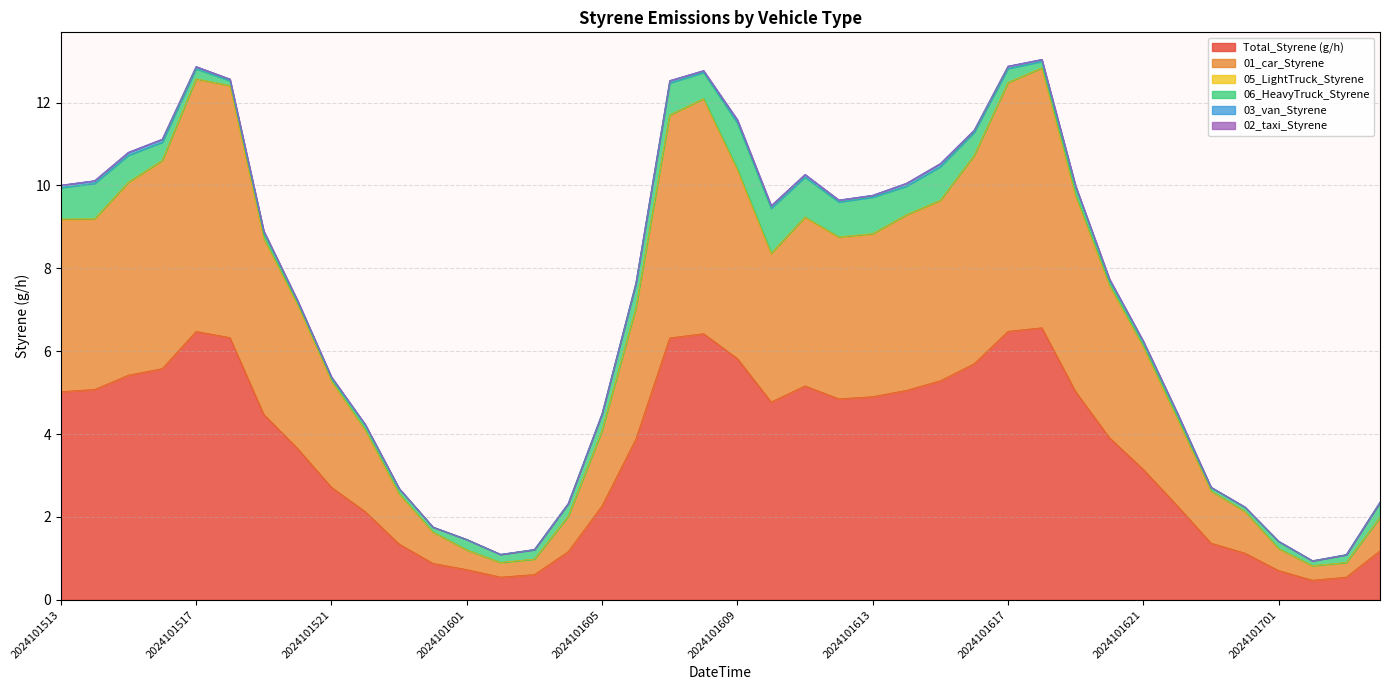

What are all the series names shown in the legend?

Total_Styrene (g/h), 01_car_Styrene, 05_LightTruck_Styrene, 06_HeavyTruck_Styrene, 03_van_Styrene, 02_taxi_Styrene